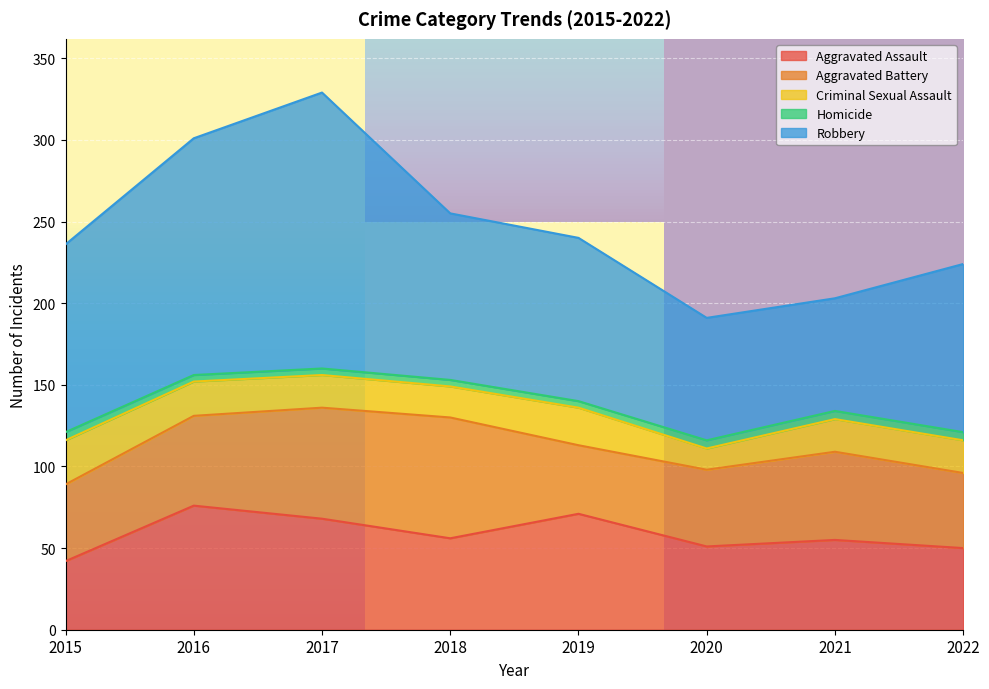

What is the average value of the Homicide series?

4